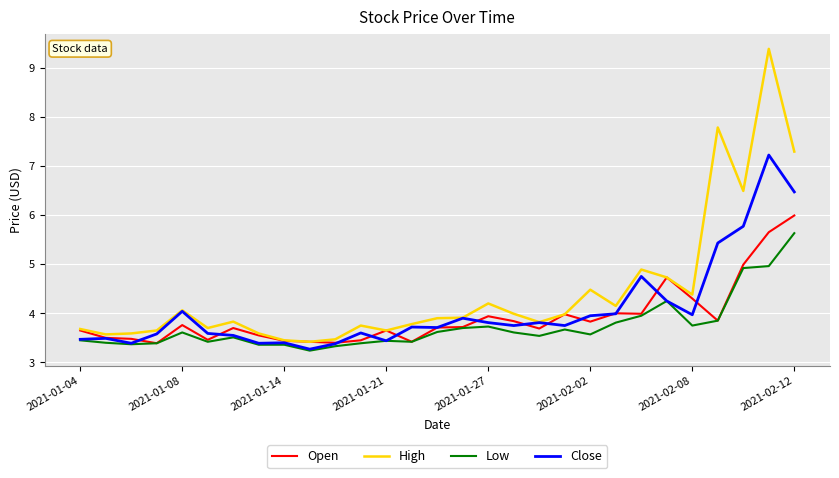

Which series has the widest spread of values?

High